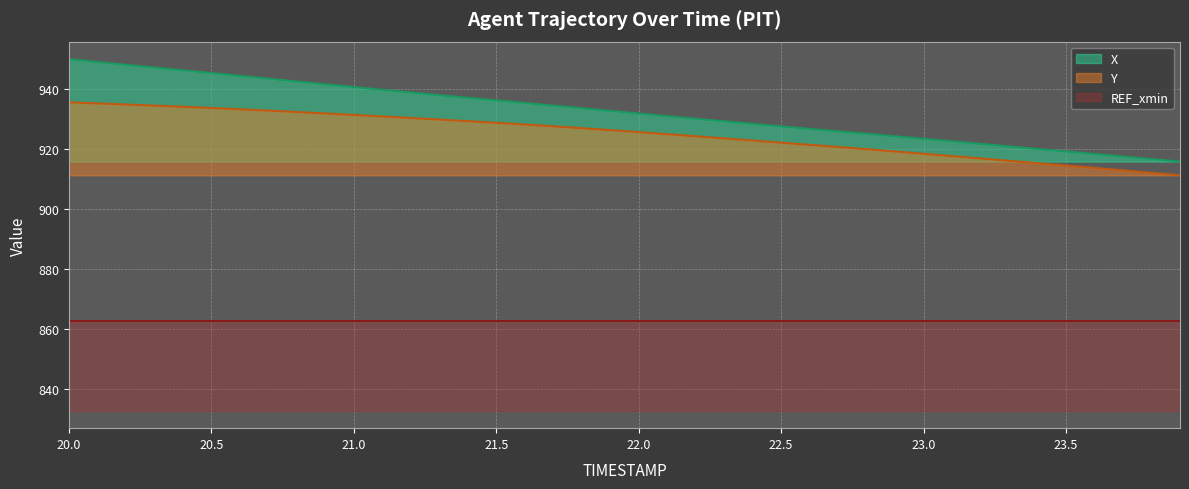

Rank the categories by Y value from lowest to highest.

23.9, 23.8, 23.7, 23.6, 23.5, 23.4, 23.3, 23.2, 23.1, 23.0, 22.9, 22.8, 22.7, 22.6, 22.5, 22.4, 22.3, 22.2, 22.1, 22.0, 21.9, 21.8, 21.7, 21.6, 21.5, 21.4, 21.3, 21.2, 21.1, 21.0, 20.9, 20.8, 20.7, 20.6, 20.5, 20.4, 20.3, 20.2, 20.1, 20.0